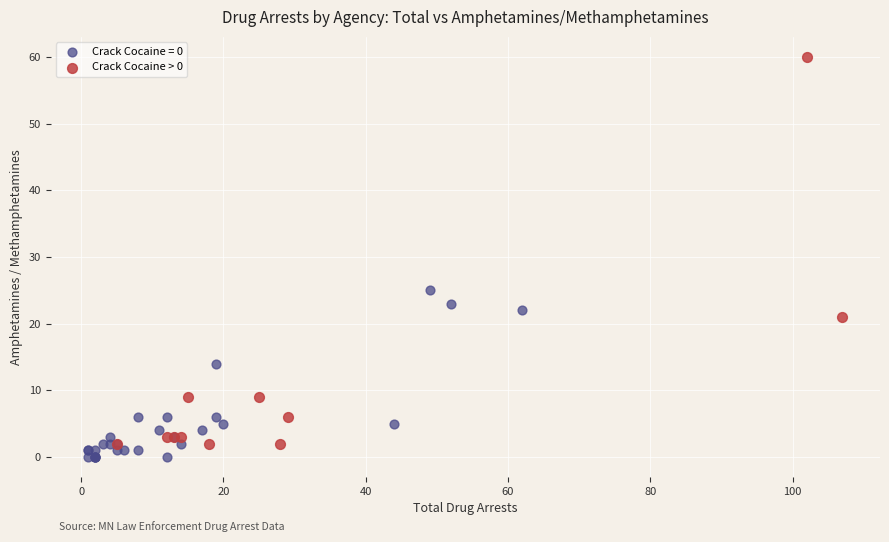

Which series reaches the maximum Y coordinate?

Crack Cocaine > 0